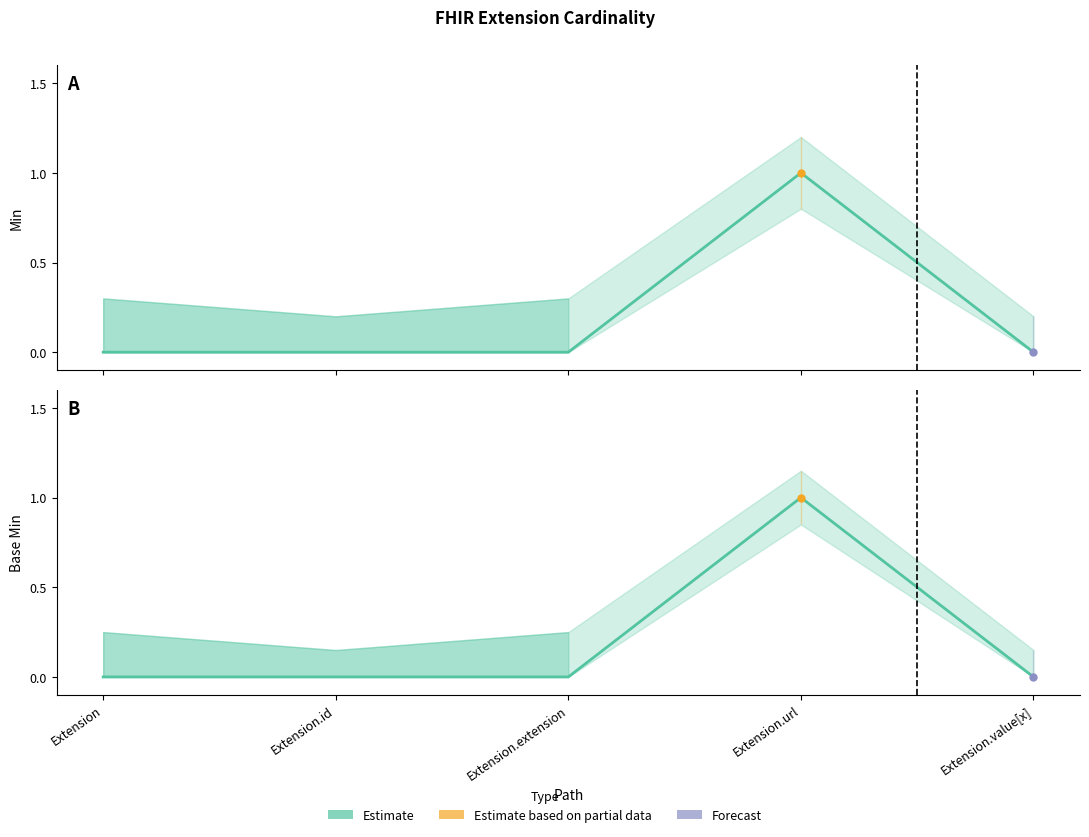

What is the label of the 1st point from the right?

Extension.value[x]